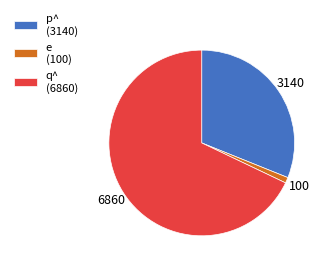

Count the number of slices in the pie.

3